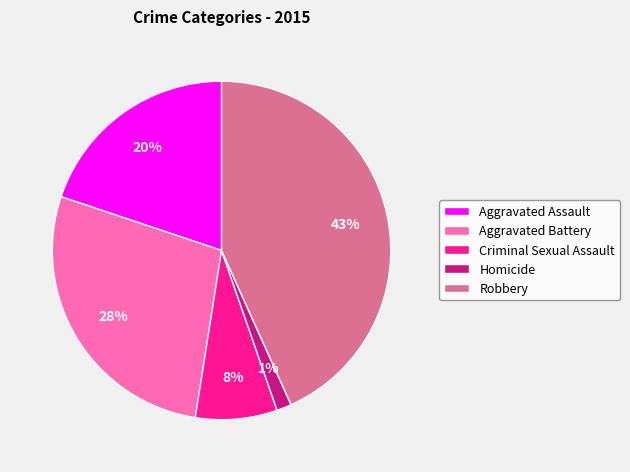

Which has a higher value, Homicide or Criminal Sexual Assault?

Criminal Sexual Assault